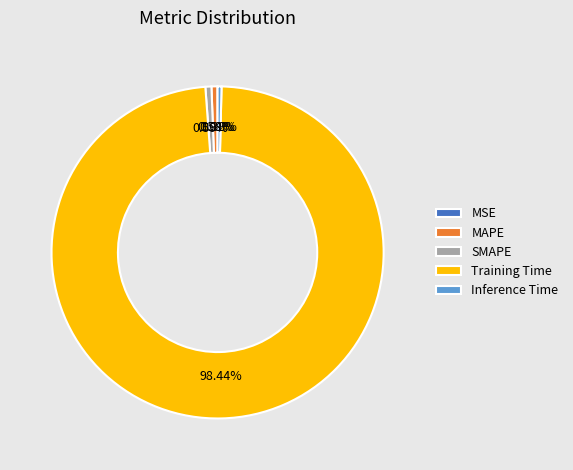

To the nearest percent, what is the average slice percentage?

20%